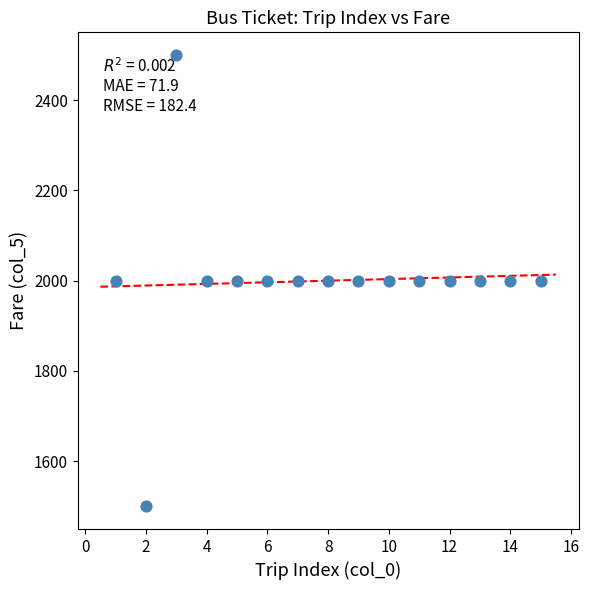

What is the range of X values (max minus min)?

14